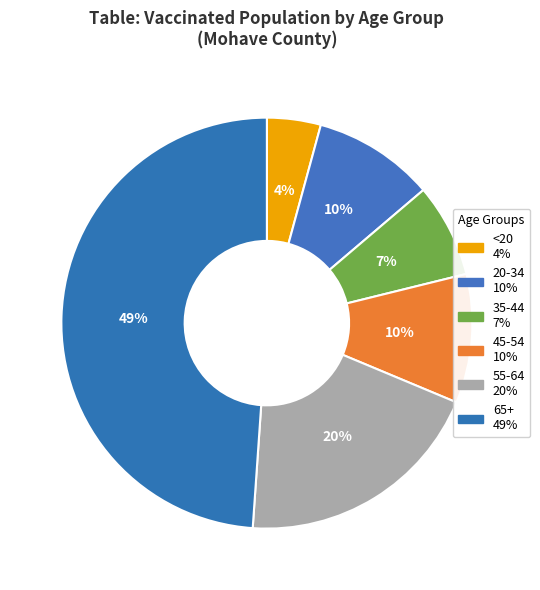

To the nearest percent, what is the difference between the largest and smallest slice percentages?

45%